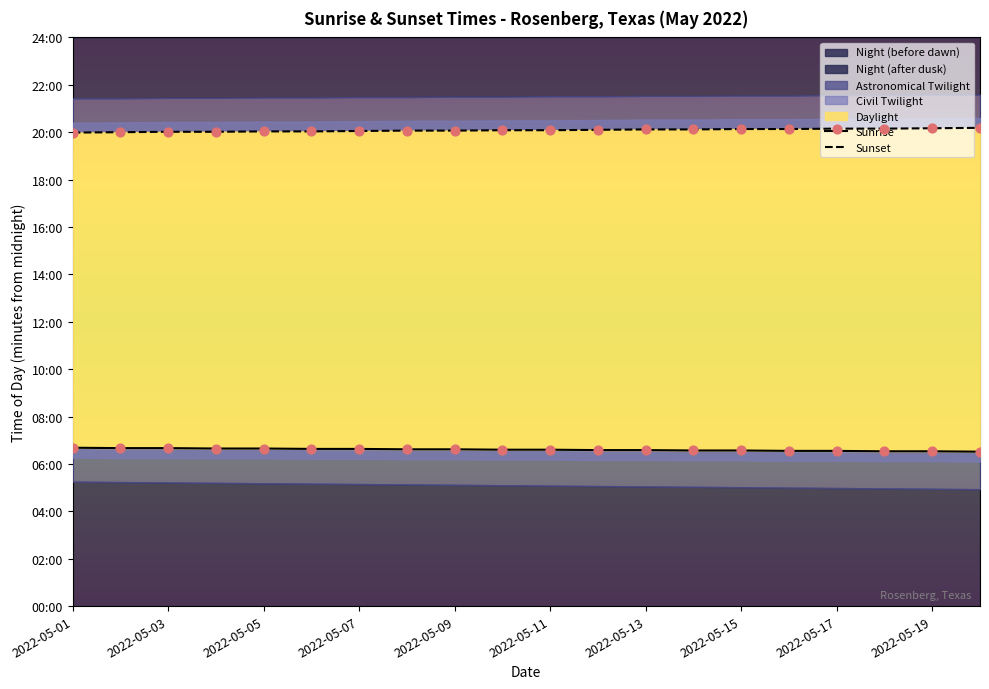

Which series contains the highest Y value?

Sunset